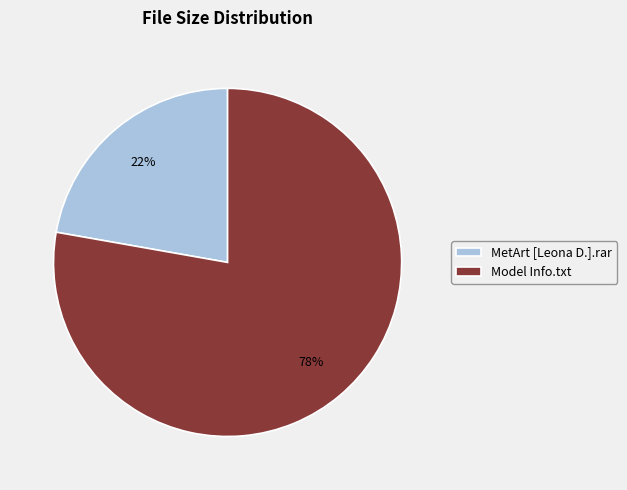

Is it true that Model Info.txt is 84% of the pie?

False